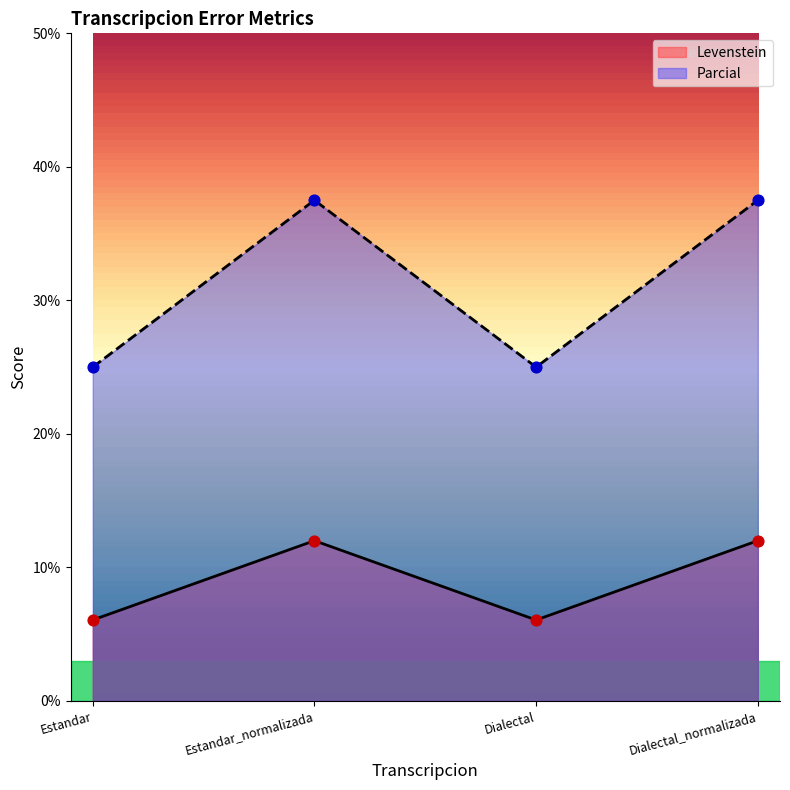

What is the total value across all series at Estandar_normalizada?

49.5